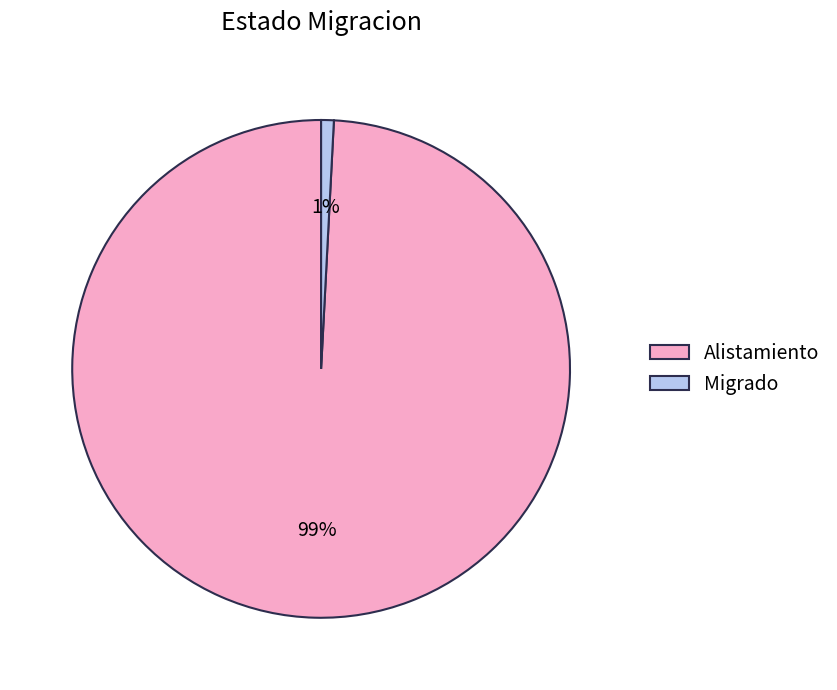

Is it true that Migrado is 1% of the pie?

True